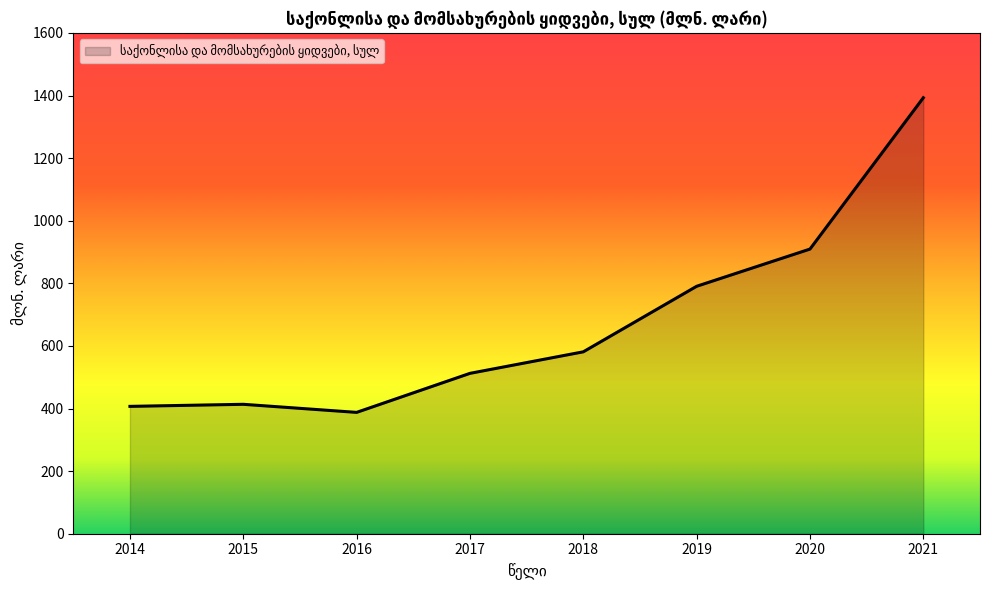

Is it true that the value at 2016 is 387.7?

True